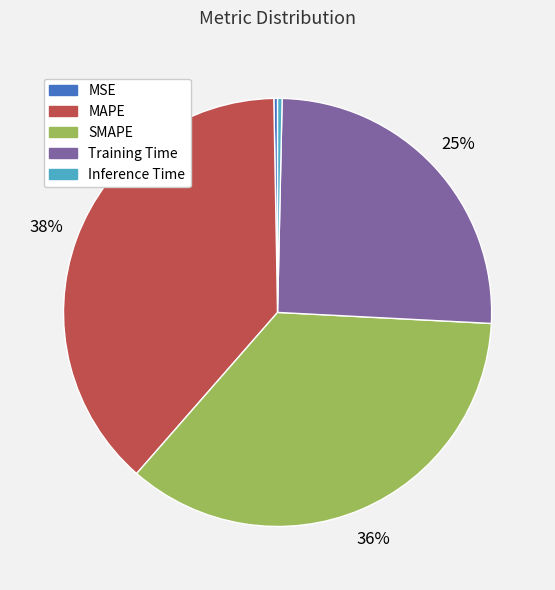

Combined, do Inference Time and SMAPE account for over 50%?

No